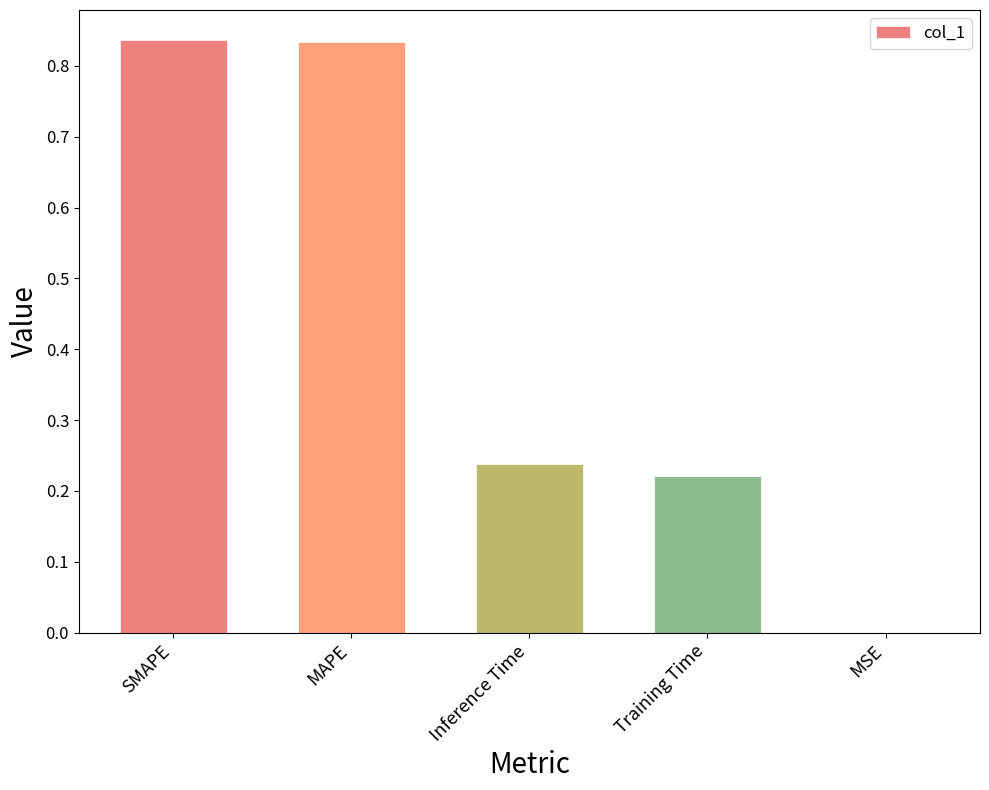

What is the sum of all values?

2.1